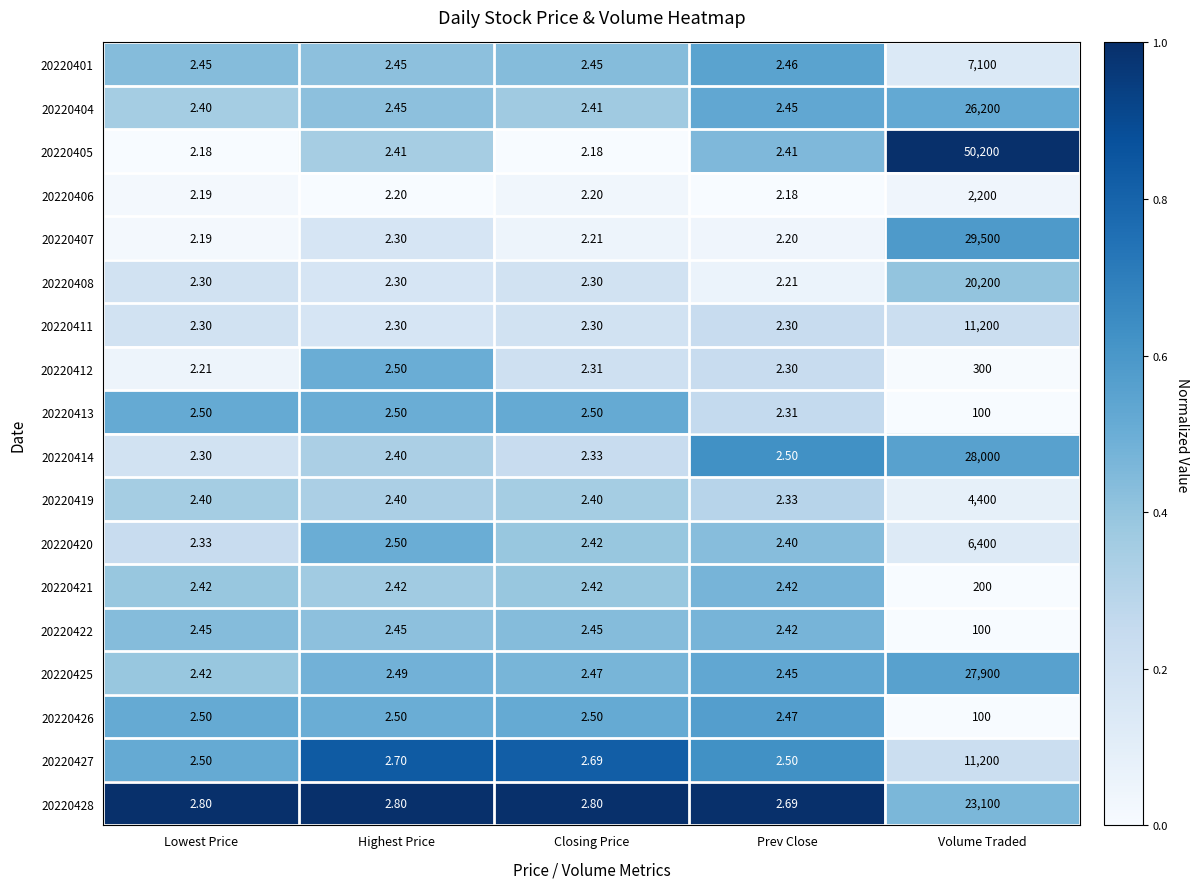

Where is 20220427 nearest to the value 5601?

Highest Price